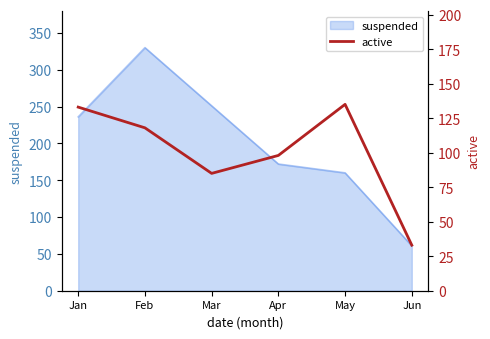

How many interior local valleys (lower than both neighbors) does the data have?

1